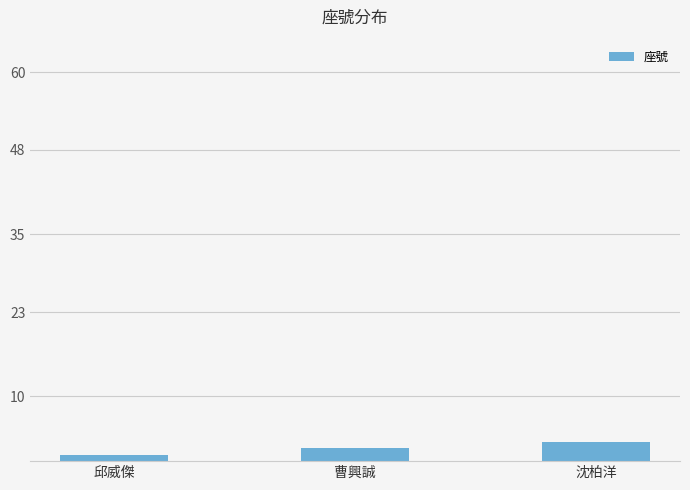

Reading left to right, what are all the values shown in this chart?

1	2	3